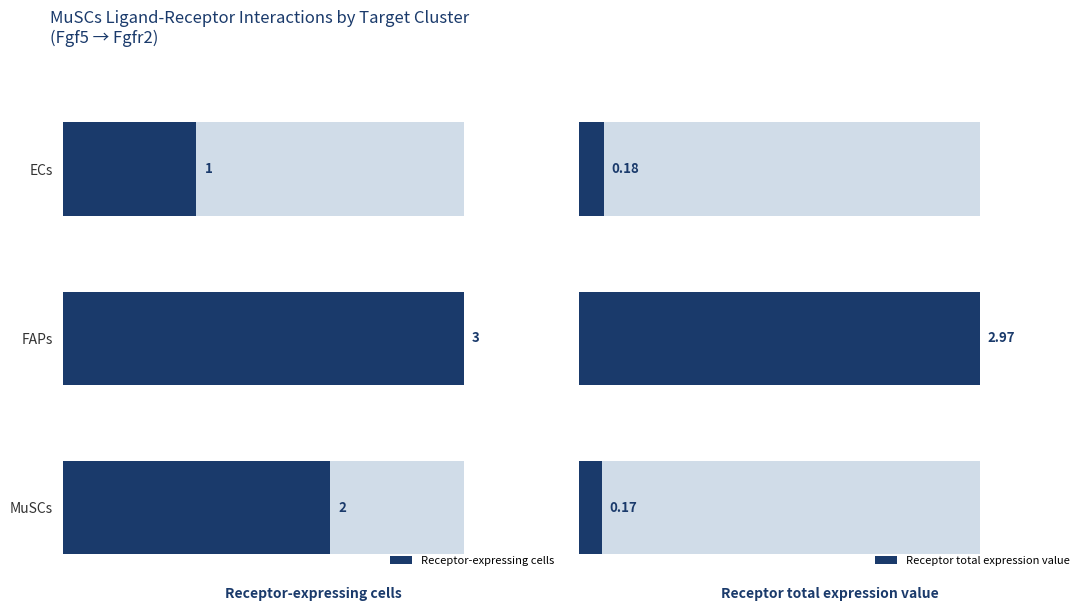

Which series changed the most between FAPs and MuSCs?

Receptor total expression value